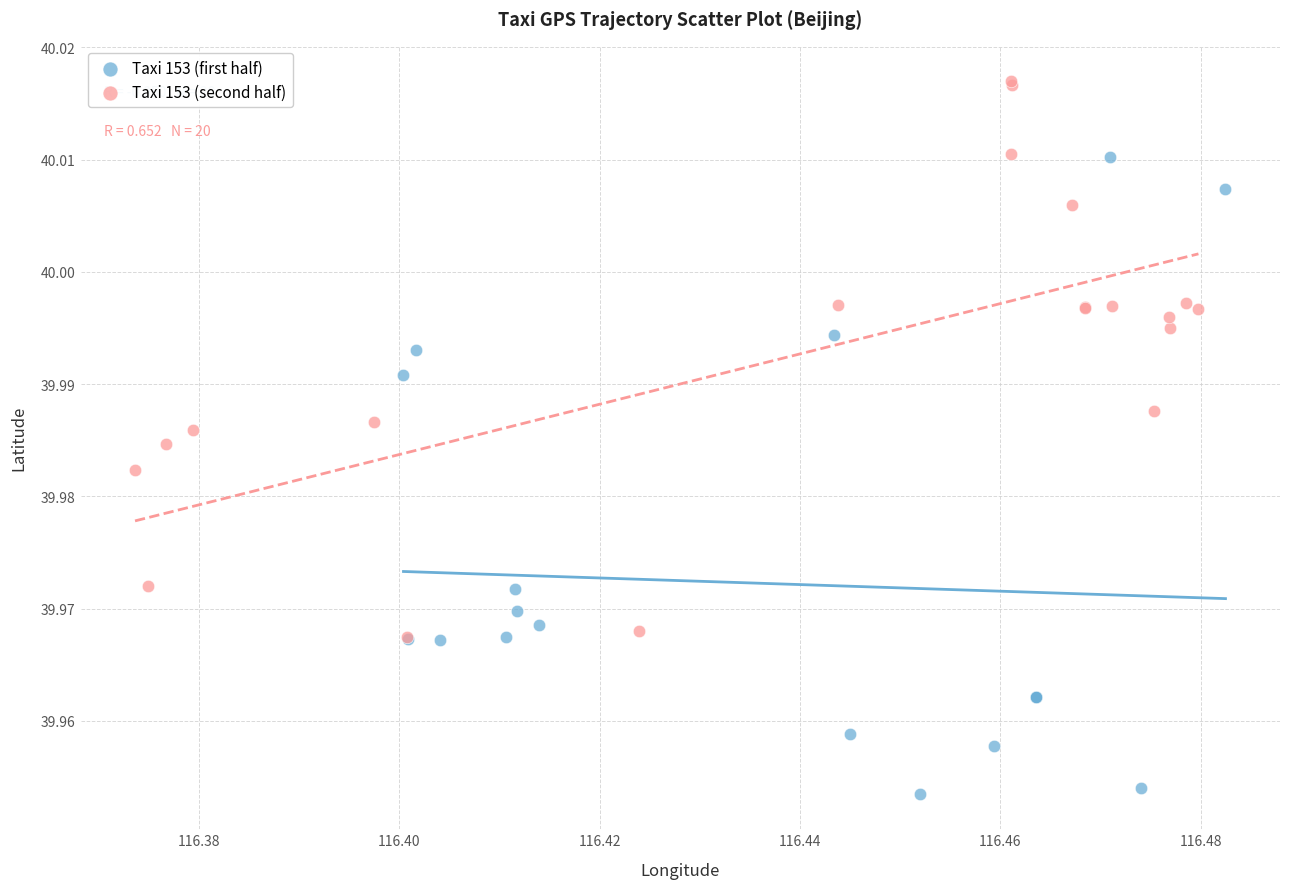

Which series reaches the minimum Y coordinate?

Taxi 153 (first half)